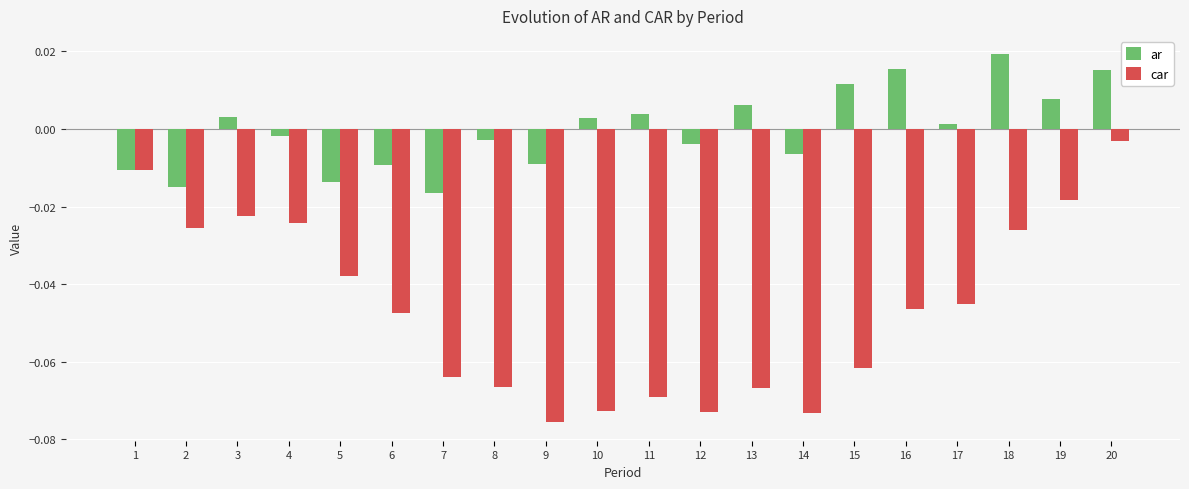

Which series has the widest spread of values?

car